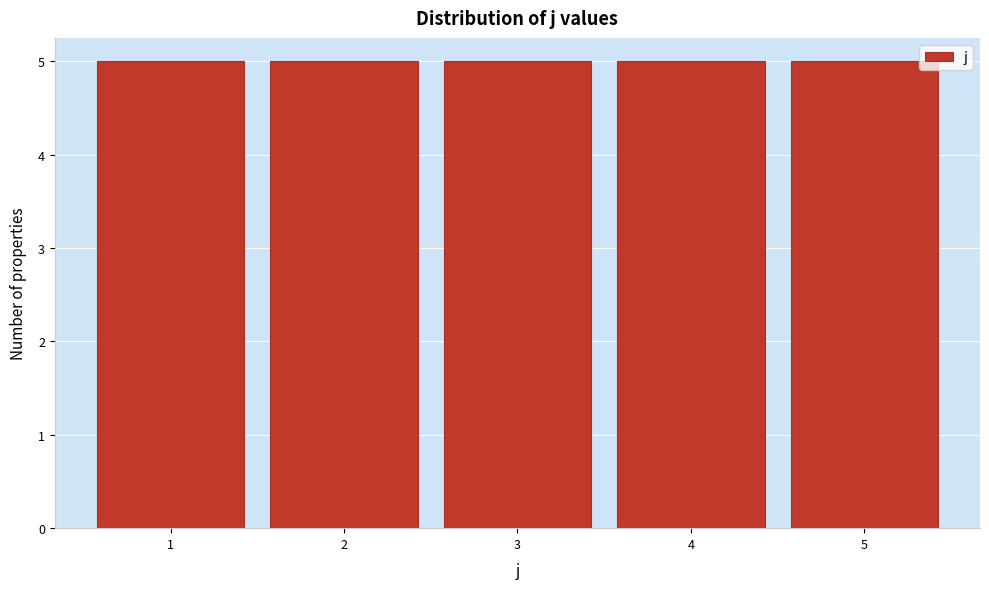

Reading left to right, list every bar in this chart as the range it spans on the x-axis followed by its height. The values are not printed on the chart, so give them approximately, as read against the axis.

0.5 to 1.5: 5
1.5 to 2.5: 5
2.5 to 3.5: 5
3.5 to 4.5: 5
4.5 to 5.5: 5